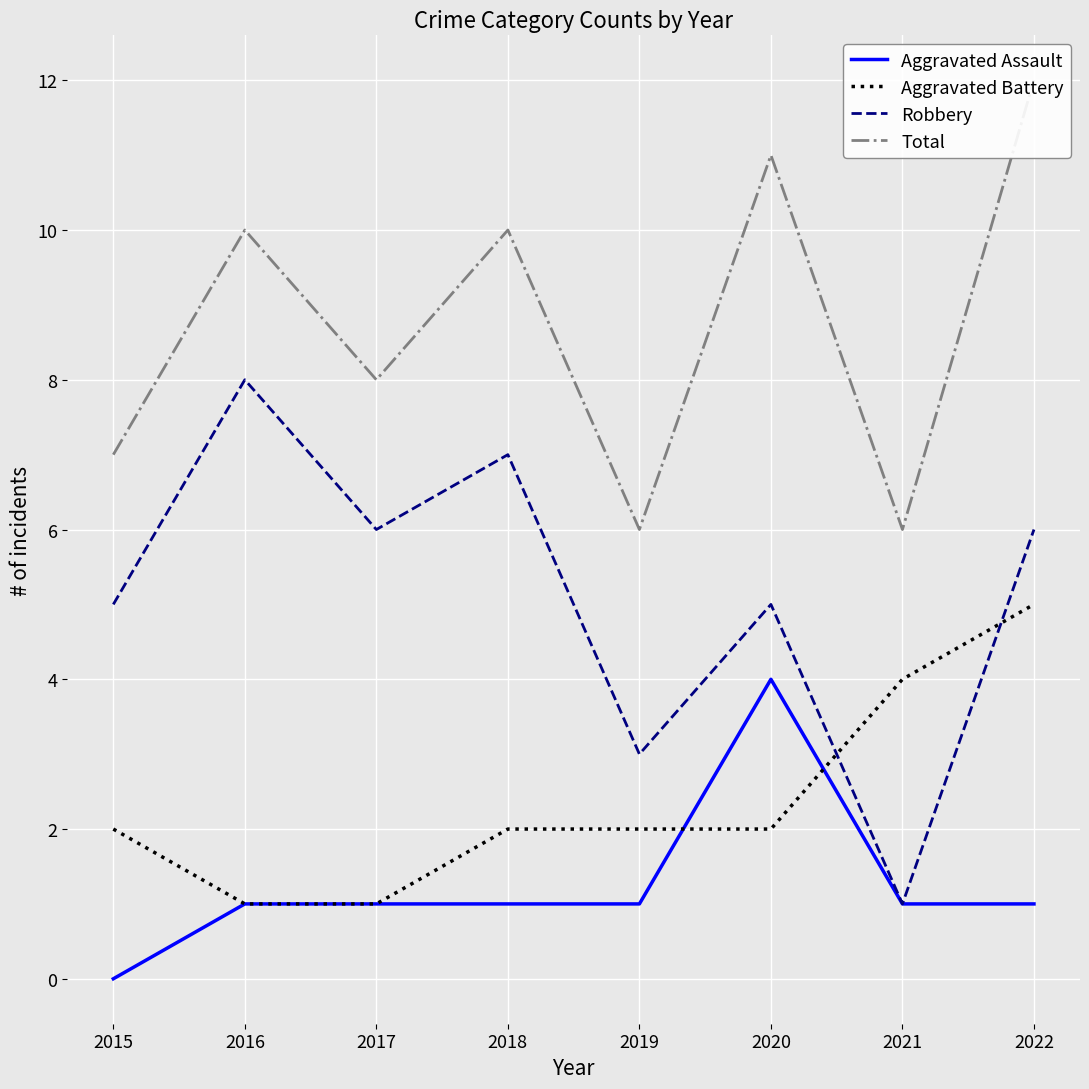

At which category does the chart reach its minimum across all series?

2015